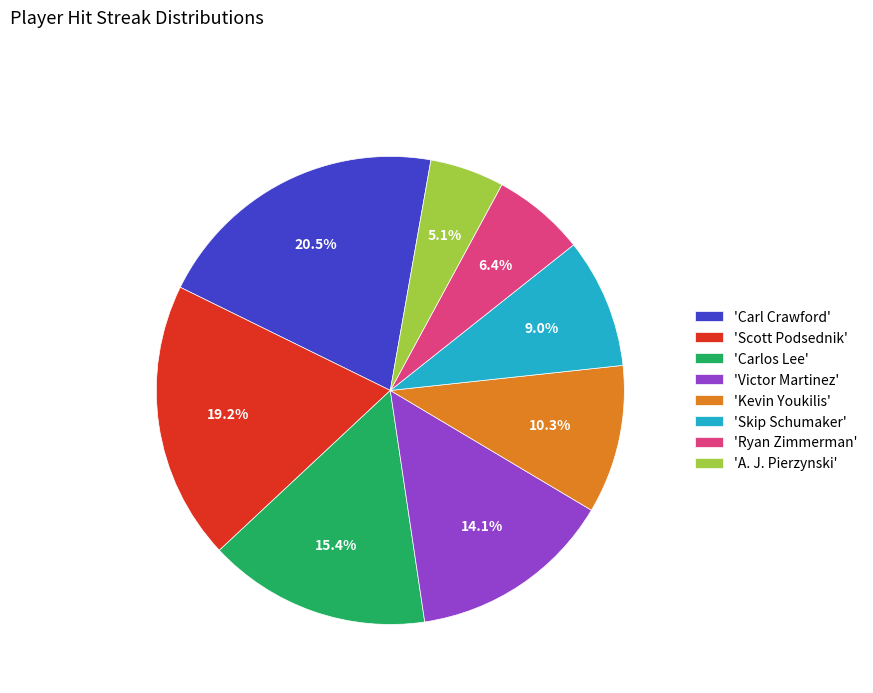

What is the ratio of the value at 'Skip Schumaker' to the value at 'Kevin Youkilis'?

0.9